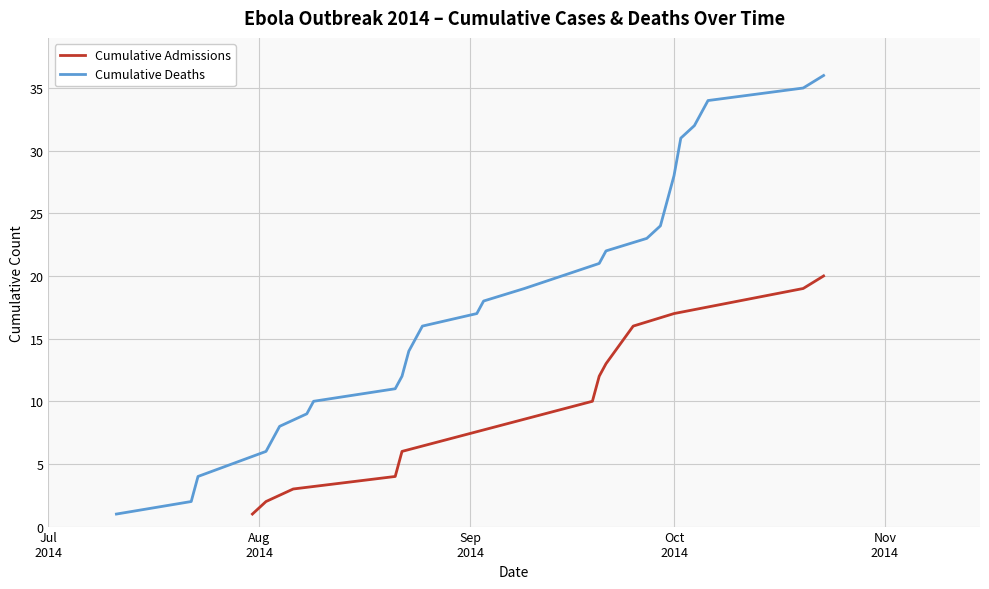

How many categories are shown in the chart?

20